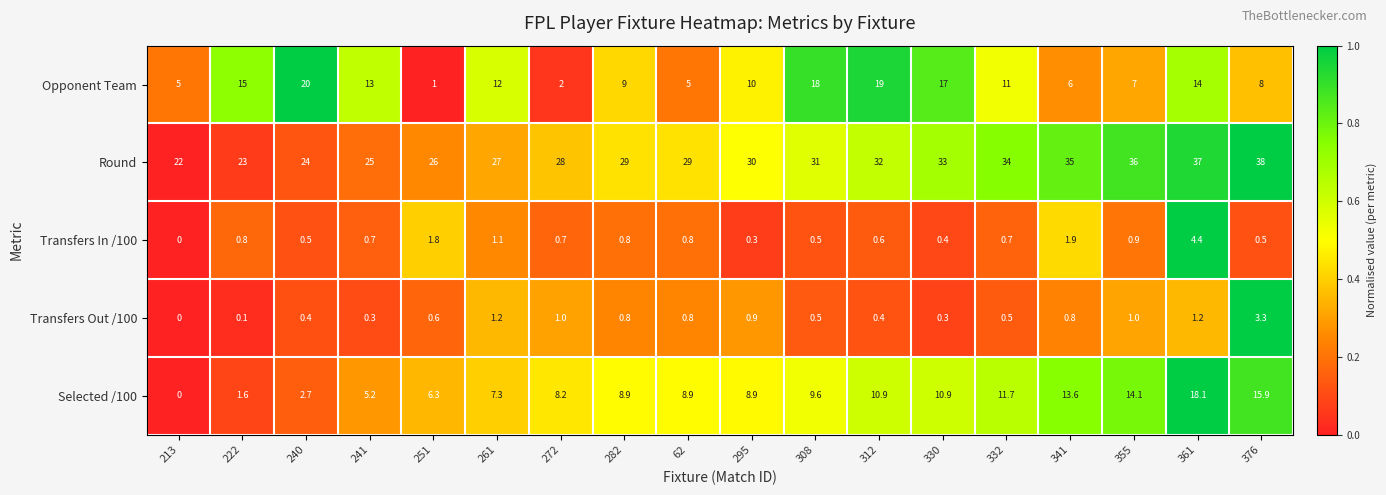

At how many categories does at least one series exceed 0?

18